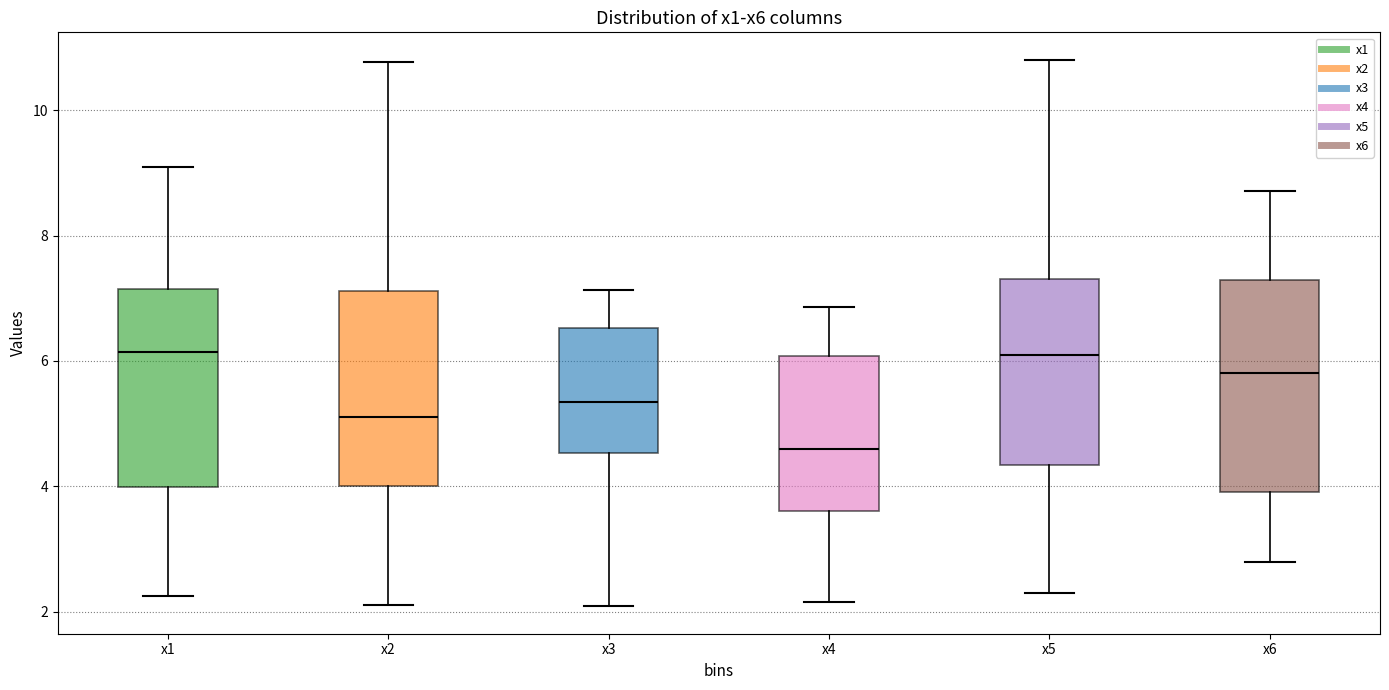

Which box's median line is the lowest?

x4